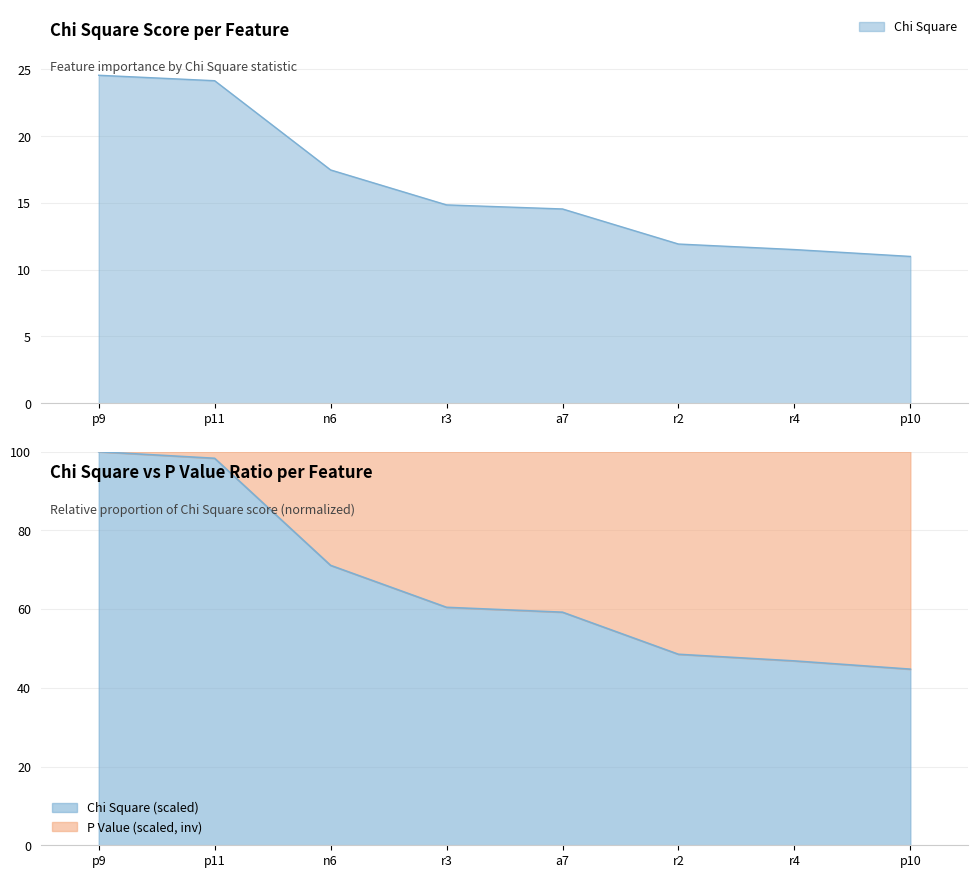

How many lines are shown in the chart?

1